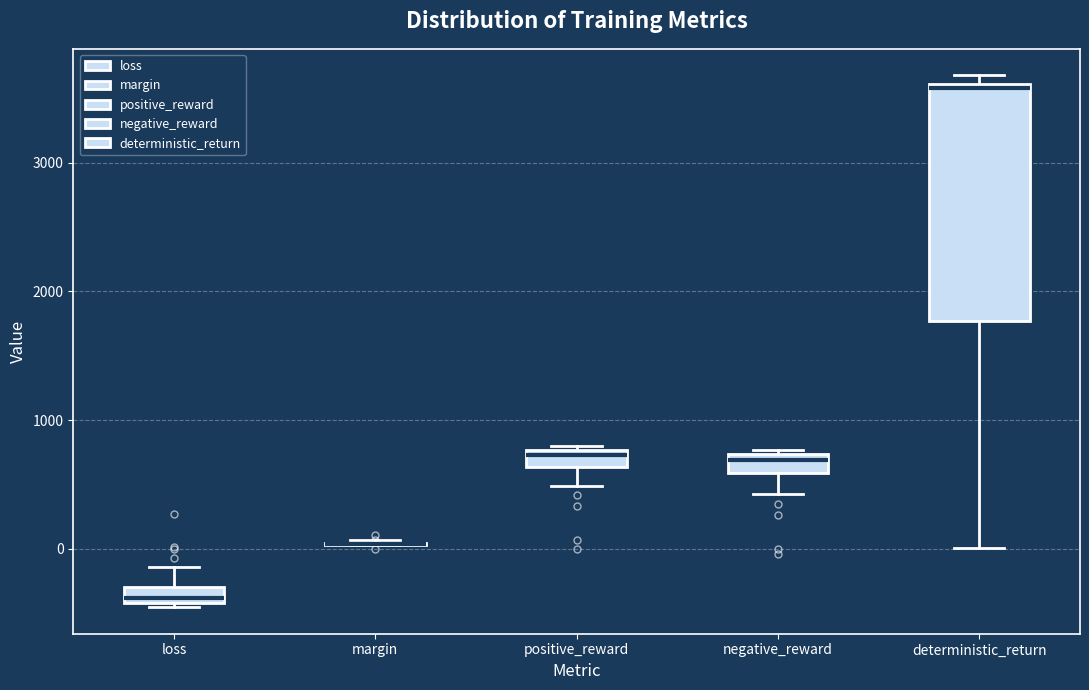

Where does the lower whisker of the box for deterministic_return end on the y-axis? The values are not printed on the chart, so give them approximately, as read against the axis.

0